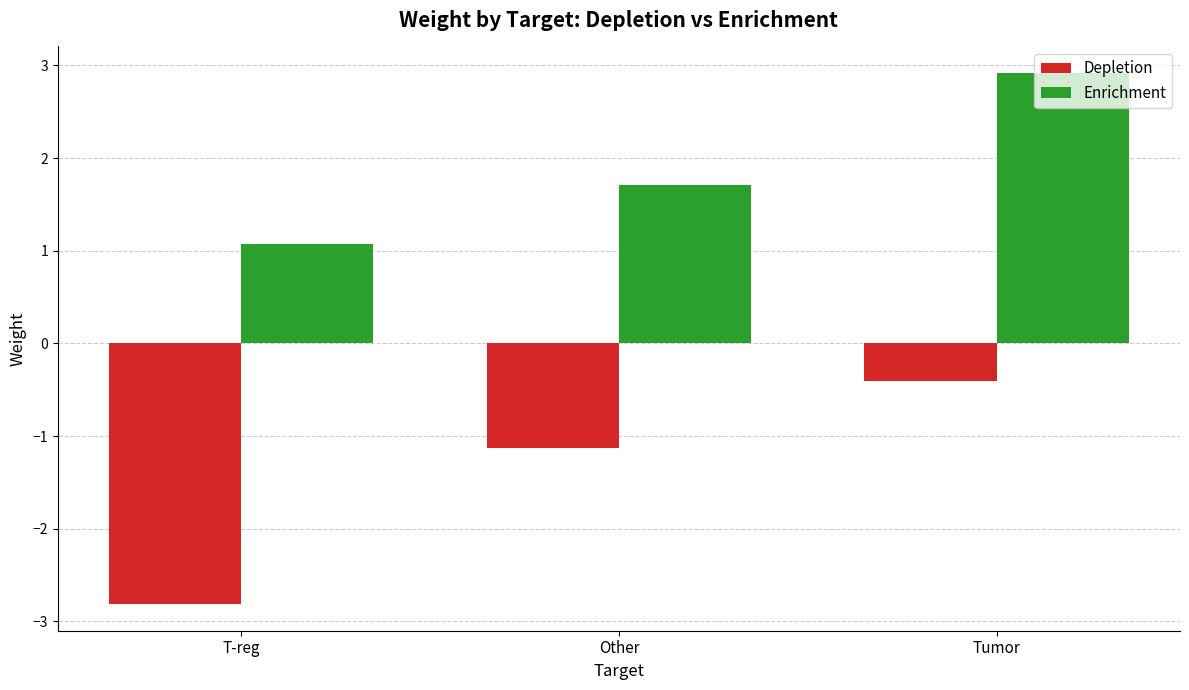

At how many categories does at least one series exceed 0?

3